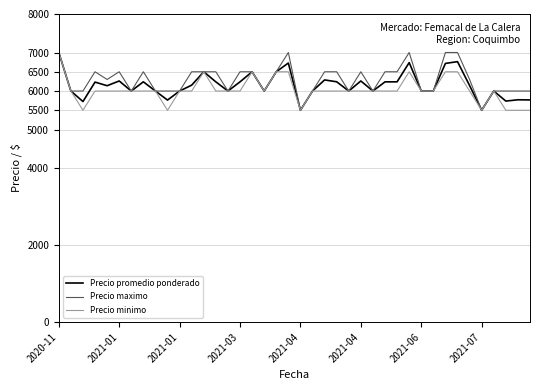

What is the minimum value shown in the chart?

5500